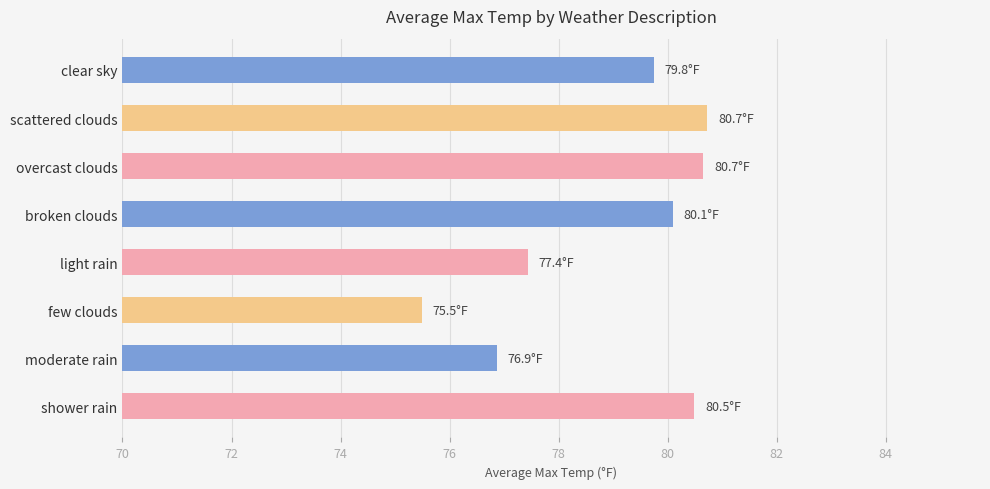

Reading top to bottom, extract all data points from this chart.

79.8	80.7	80.7	80.1	77.4	75.5	76.9	80.5